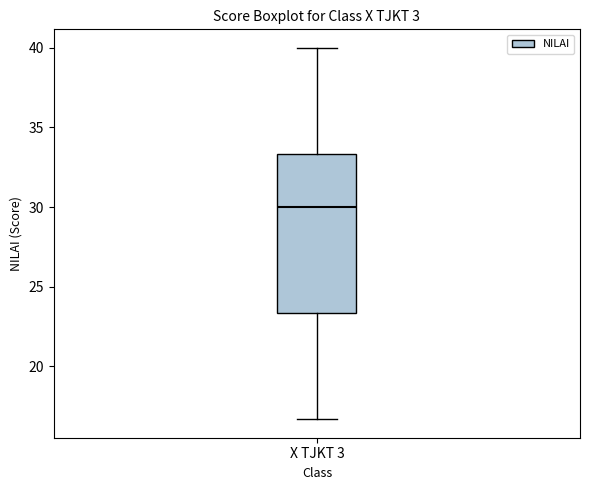

Where does the upper whisker of the box for X TJKT 3 end on the y-axis? The values are not printed on the chart, so give them approximately, as read against the axis.

40.0